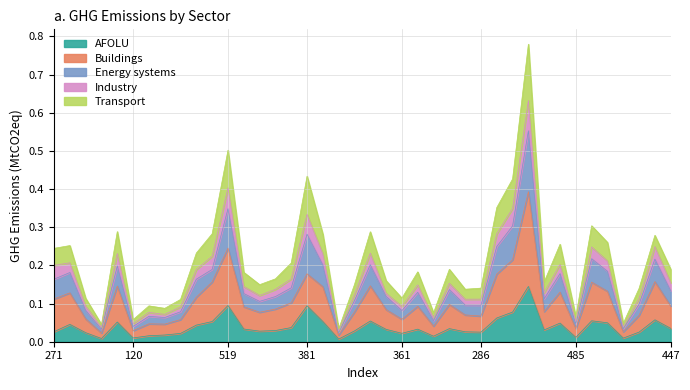

The Buildings series shows 0.1 at 480. True or false?

False